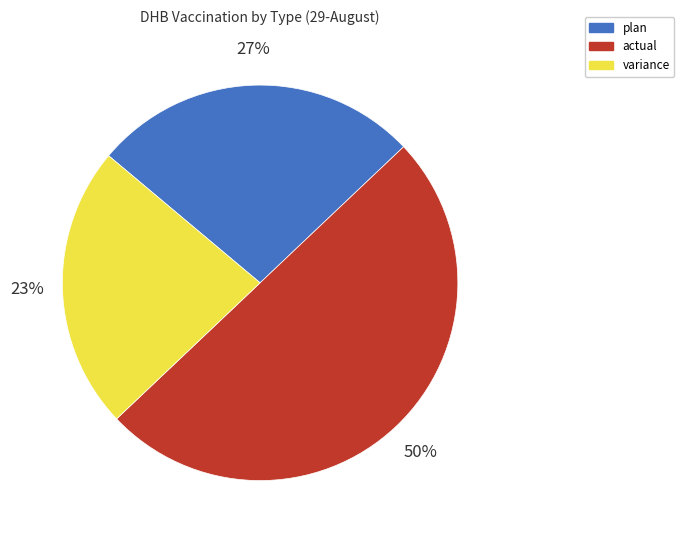

What is the largest slice in the pie chart?

actual